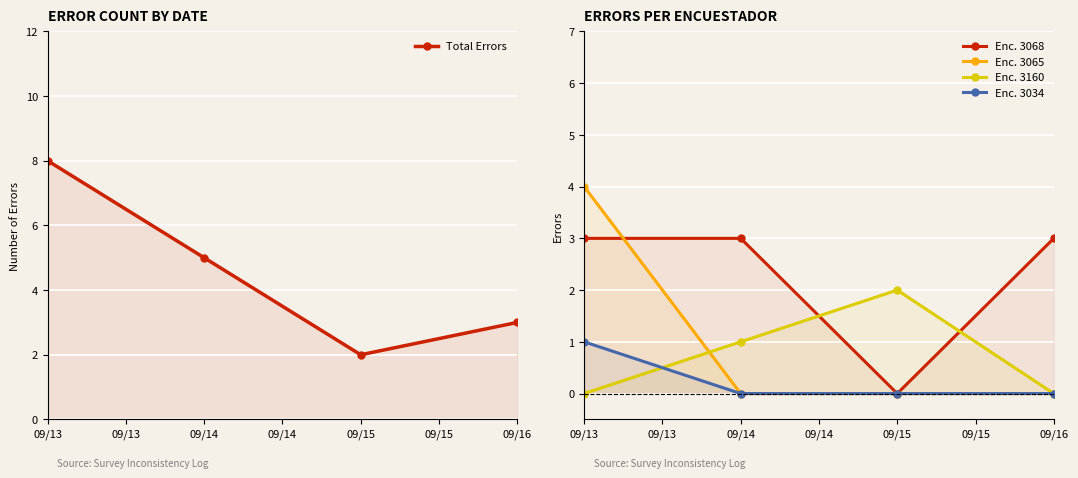

Reading left to right, what are all the values shown in this chart?

Total Errors: 8	5	2	3
Enc. 3068: 3	3	0	3
Enc. 3065: 4	0	0	0
Enc. 3160: 0	1	2	0
Enc. 3034: 1	0	0	0